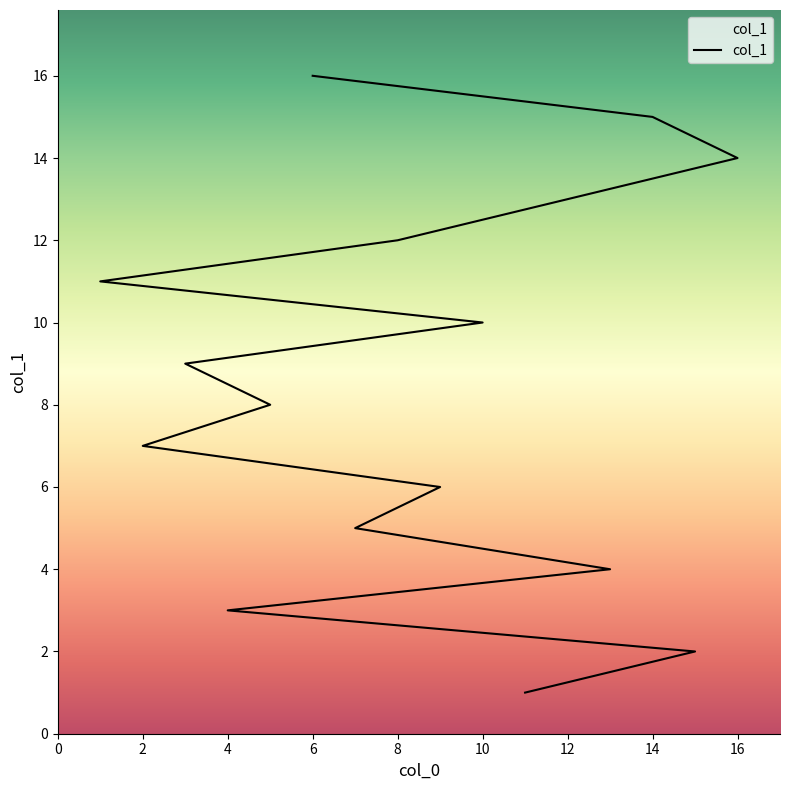

How many data points are less than 9?

8